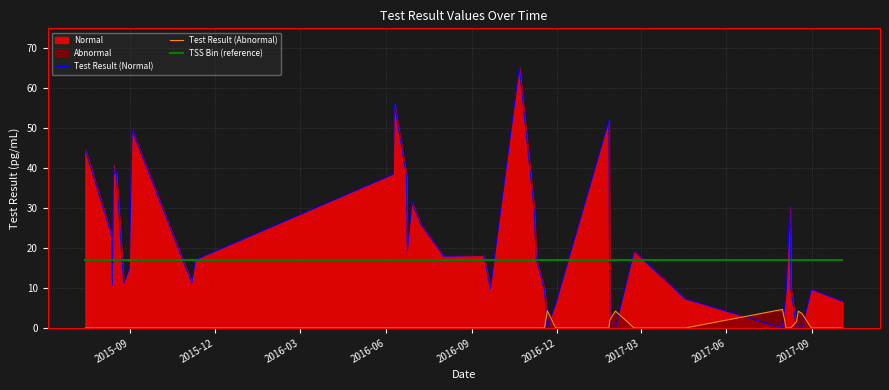

After their last crossing, which series has the higher values: Test Result (Abnormal) or Test Result (Normal)?

Test Result (Normal)